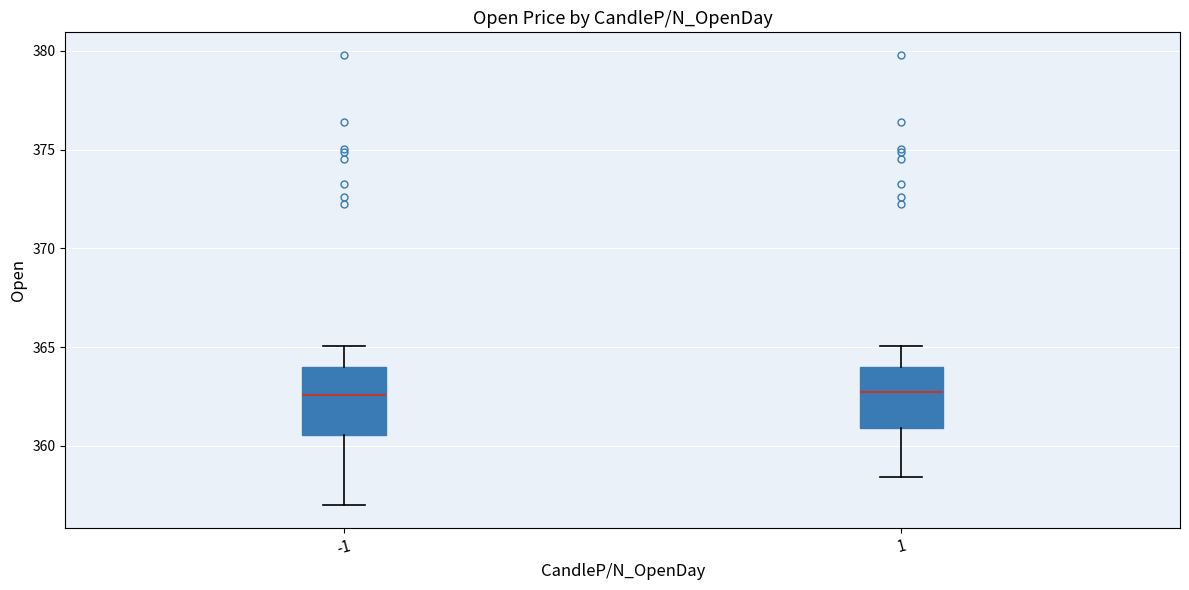

Where does the lower whisker of the box at x = 1 end on the y-axis? The values are not printed on the chart, so give them approximately, as read against the axis.

358.5